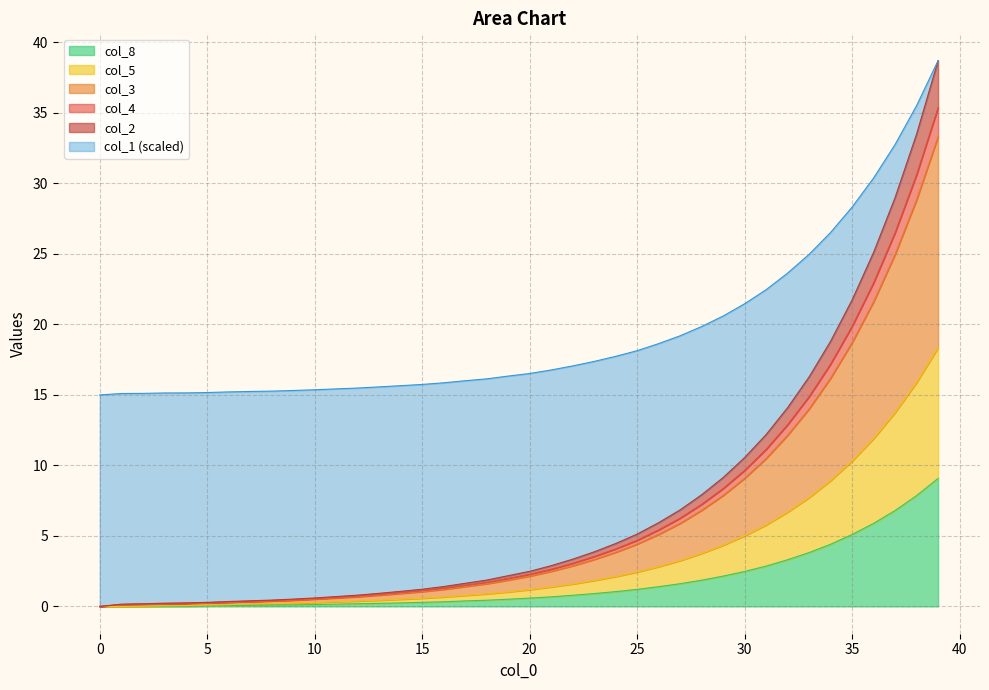

True or false: col_3 has more than 2 interior local peaks.

False